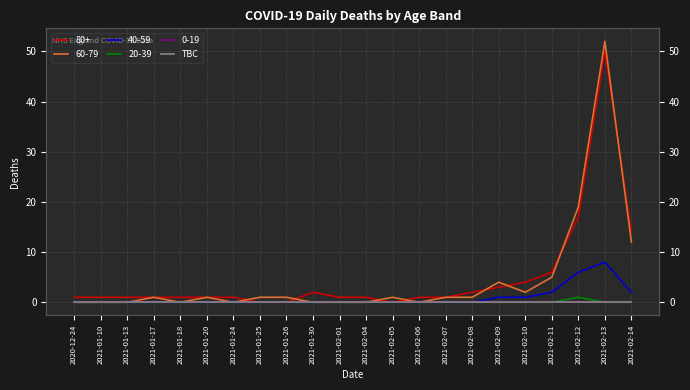

True or false: 80+ and 40-59 intersect in this chart.

False